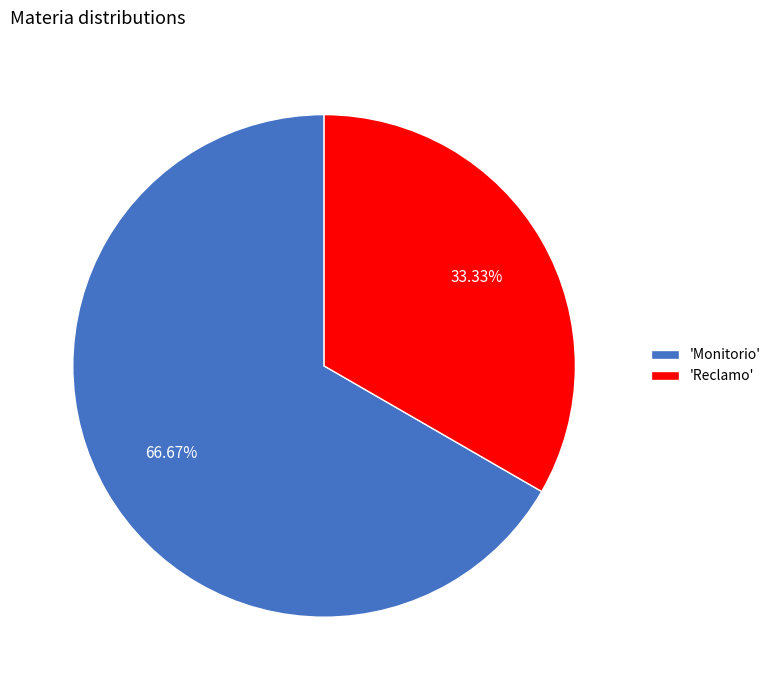

Does any single category account for the majority?

Yes